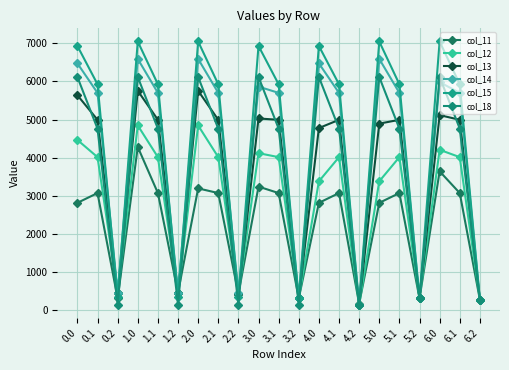

How many interior local peaks does the col_14 series have?

6